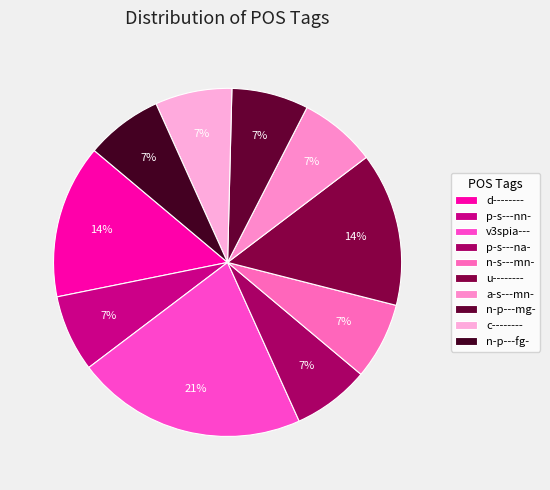

To the nearest percent, what portion does d-------- represent?

14%